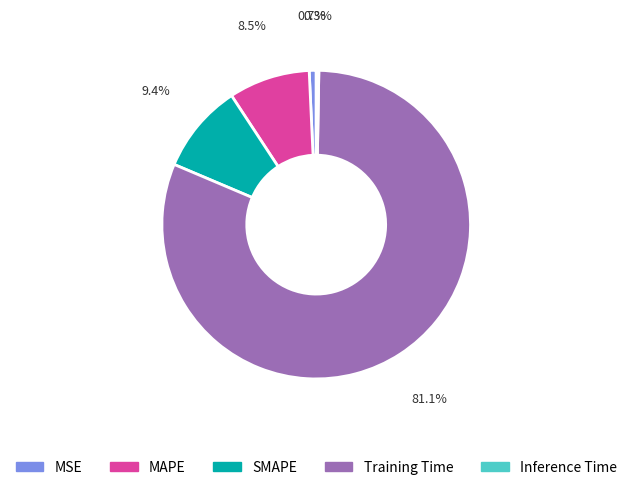

Between MSE and MAPE, which is larger?

MAPE